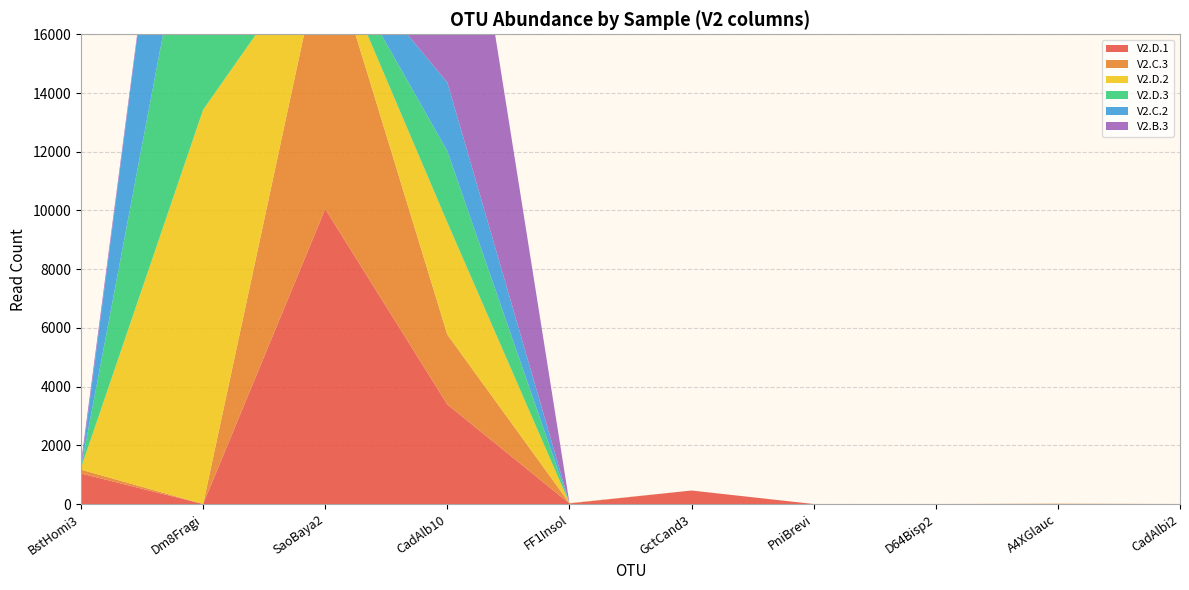

Reading left to right, extract all data points from this chart.

V2.D.1: 1040	0	10050	3390	20	460	0	0	0	0
V2.C.3: 130	0	9310	2380	10	0	0	0	10	0
V2.D.2: 60	13430	0	3820	0	0	0	0	0	0
V2.D.3: 0	9790	0	2430	0	0	0	0	0	0
V2.C.2: 0	9920	0	2340	0	0	0	0	0	0
V2.B.3: 180	0	10	11890	0	0	0	0	0	0